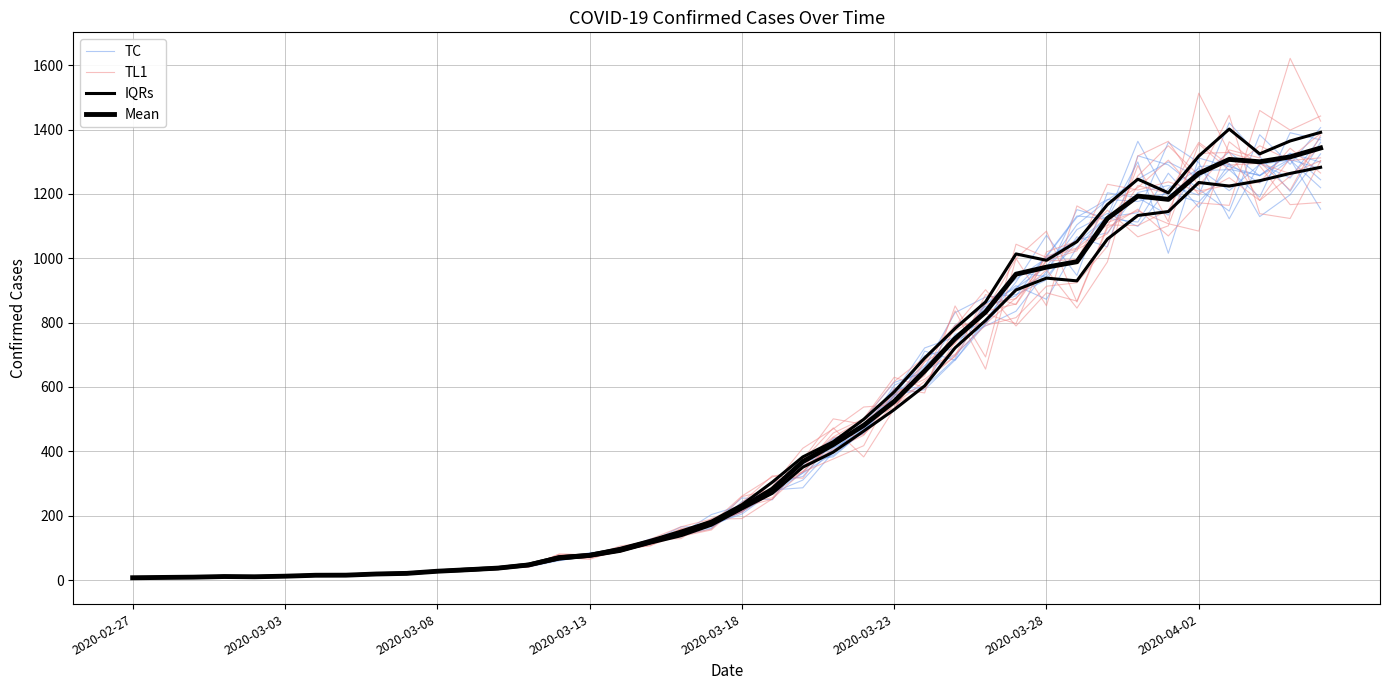

What is the difference between the second highest and second lowest values in the IQRs series?

1256.0